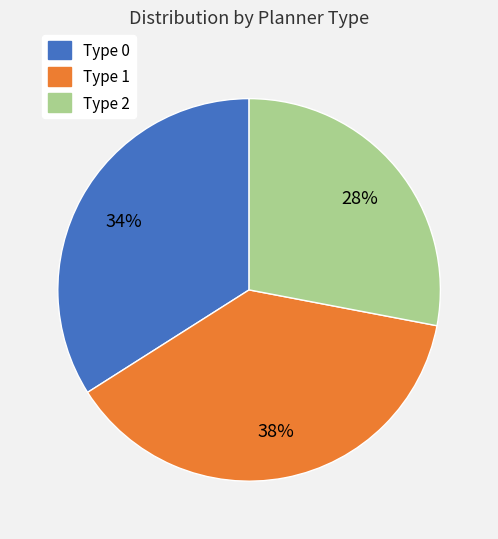

Is there a majority slice in this chart?

No